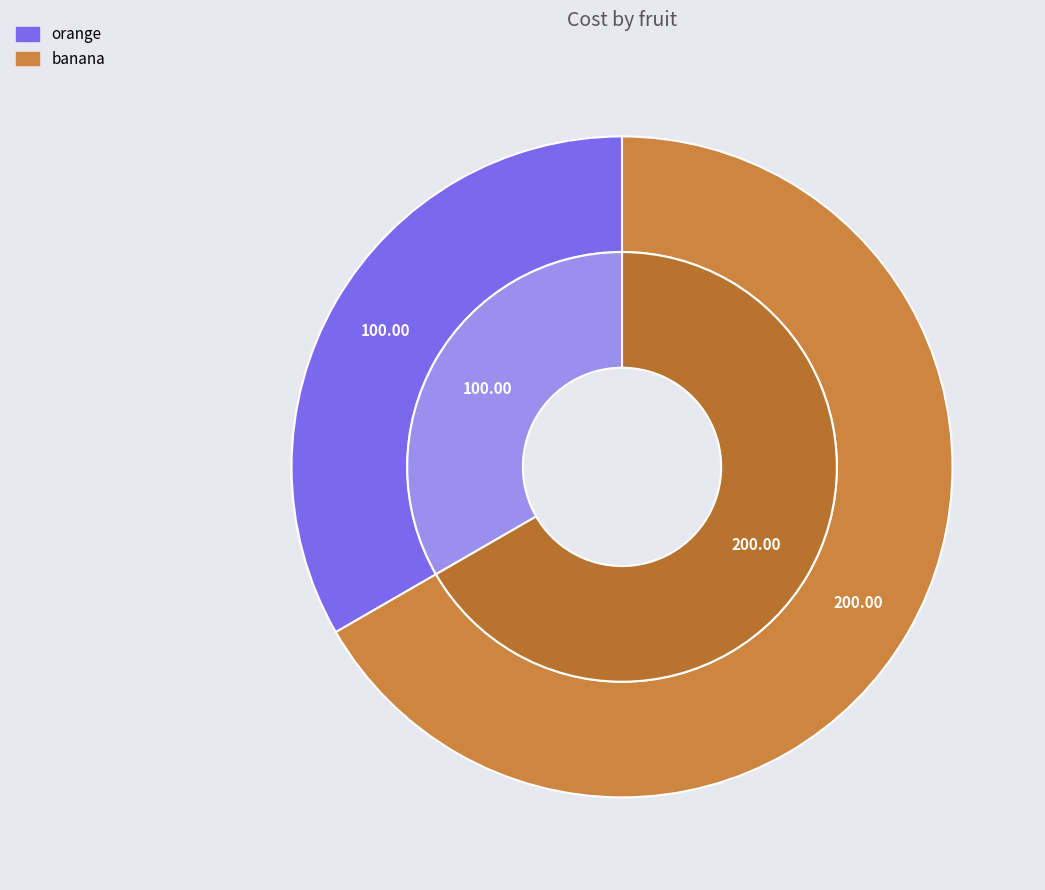

To the nearest percent, what is the difference between the orange and banana slice percentages?

33%